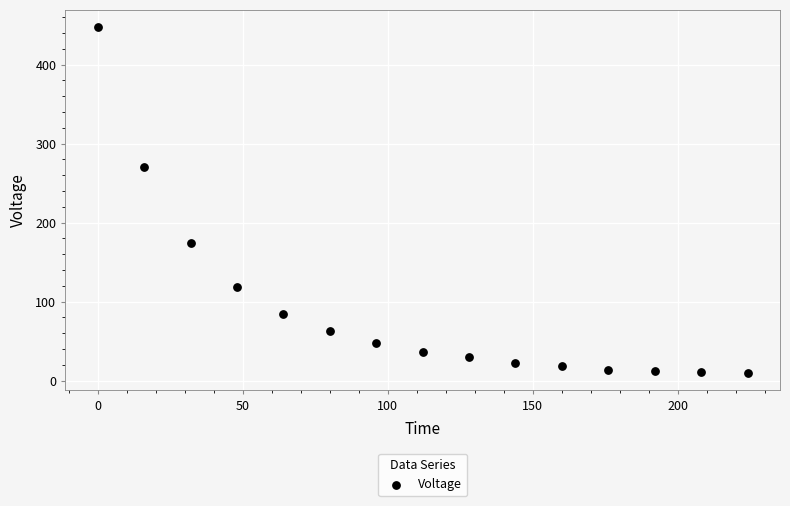

What Y value in the scatter plot is closest to 228?

270.2